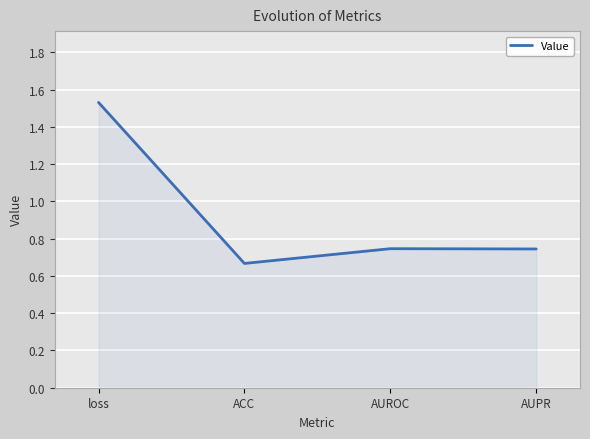

At which category does the data reach its first local valley?

ACC